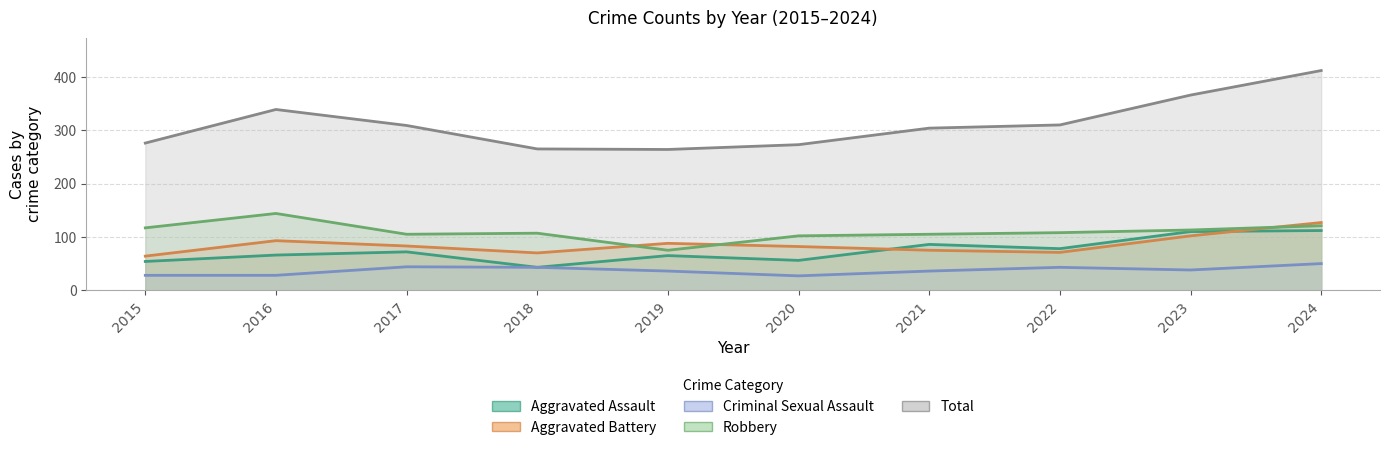

How many lines are shown in the chart?

5